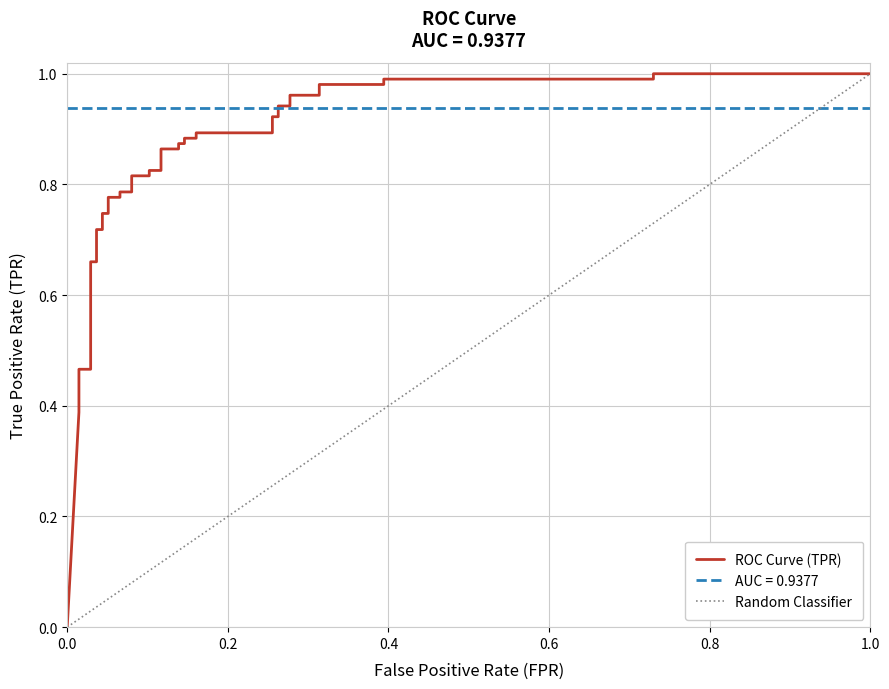

What is the value of the 6th point from the left?

0.7